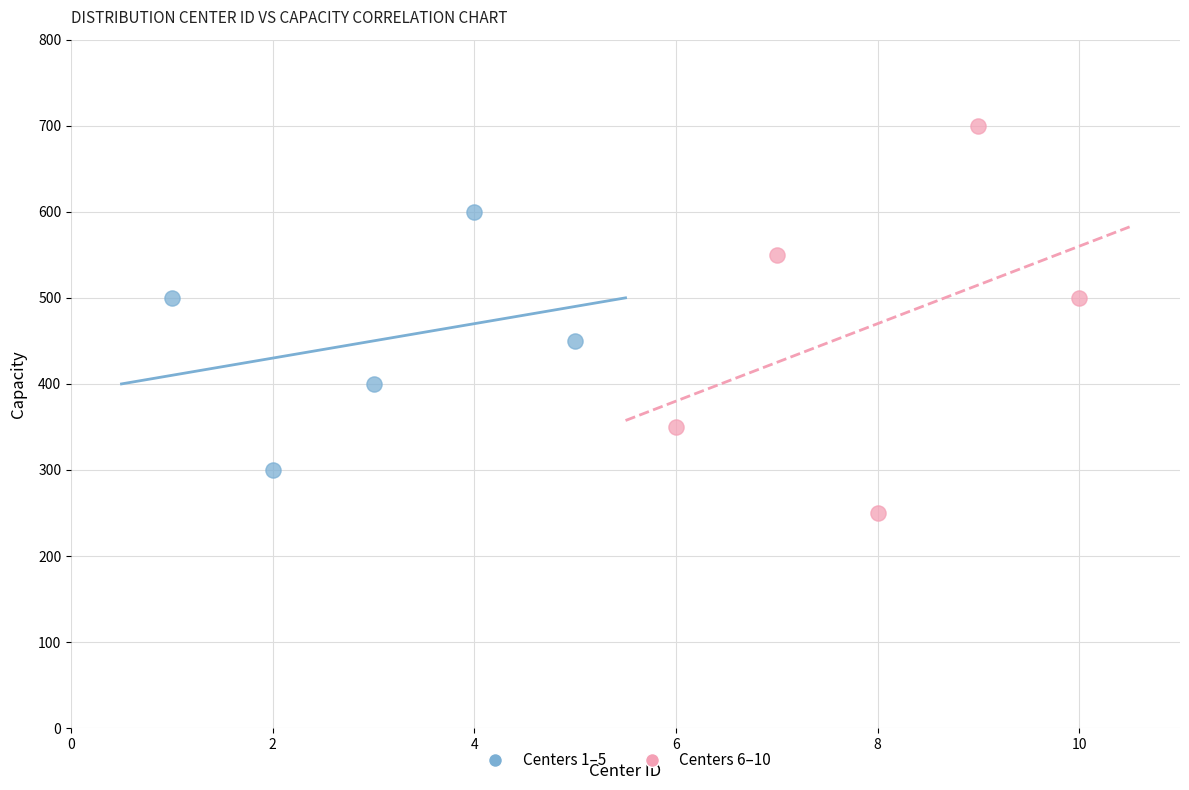

Which series has the largest Y range (max minus min)?

Centers 6–10